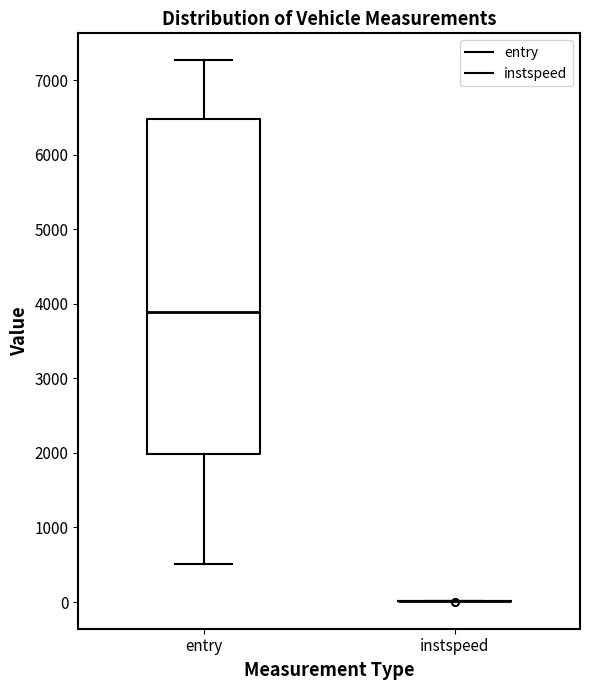

Where does the median line of the box for entry sit on the y-axis? The values are not printed on the chart, so give them approximately, as read against the axis.

3900